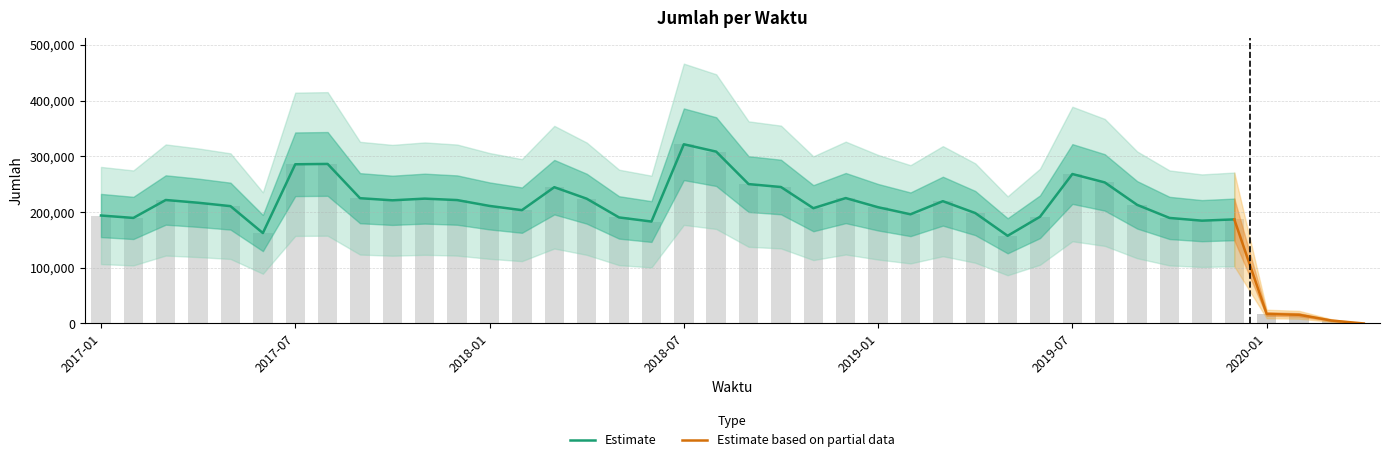

Where is the data nearest to the value 160815?

2017-06